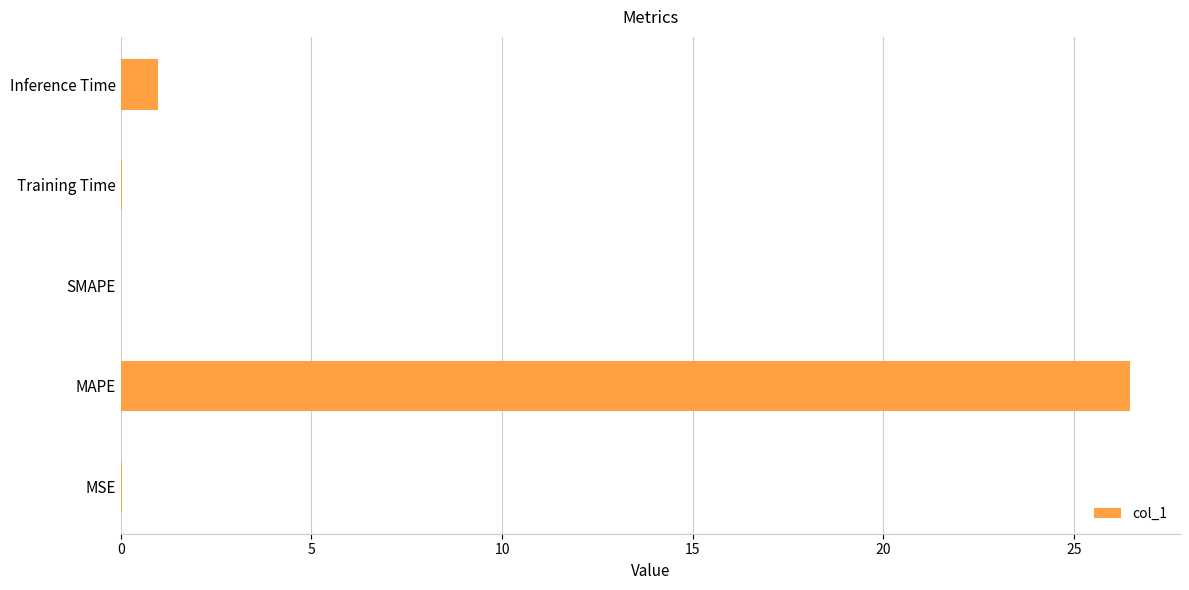

What is the sum of all values?

27.5